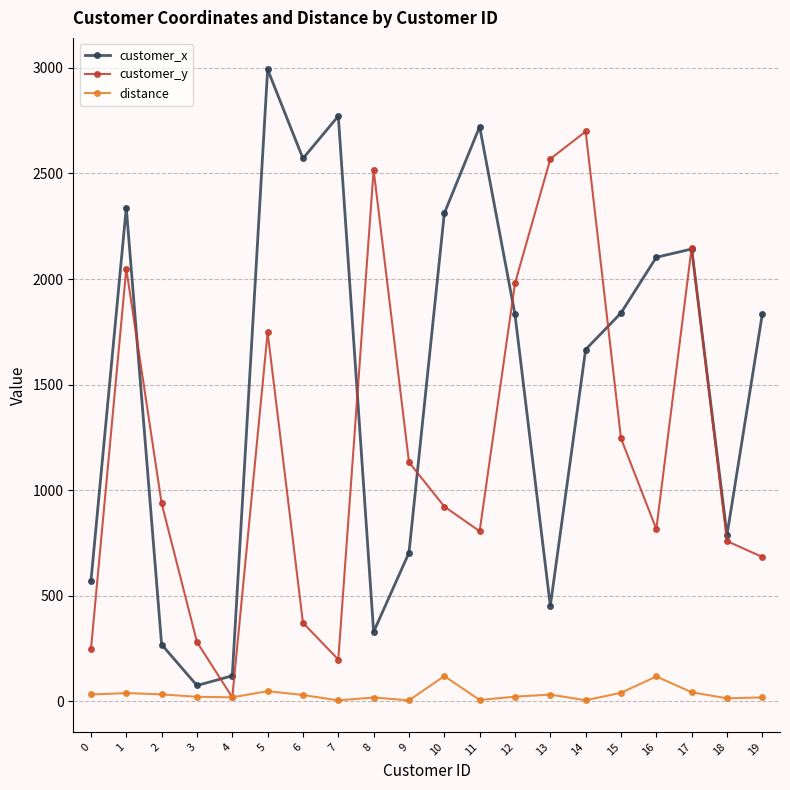

At how many categories does at least one series exceed 701?

17